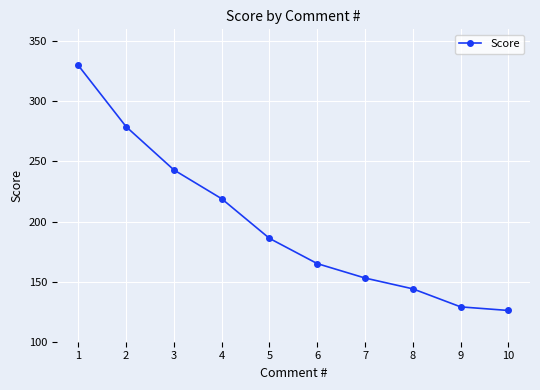

At which label does the data first exceed 186?

1